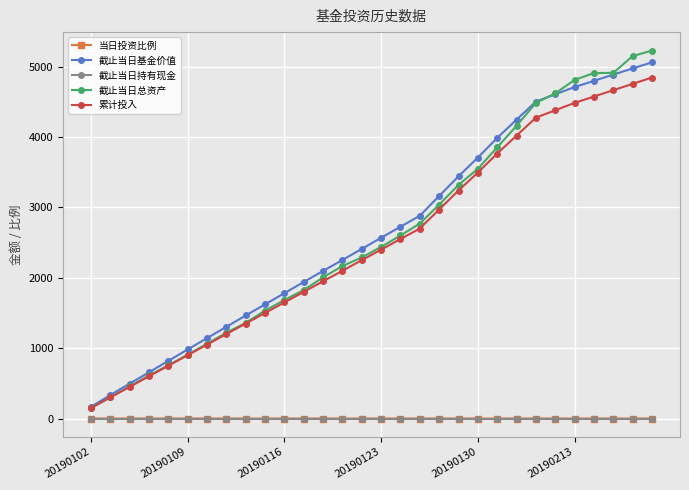

True or false: 截止当日基金价值 and 截止当日持有现金 cross at least once.

False